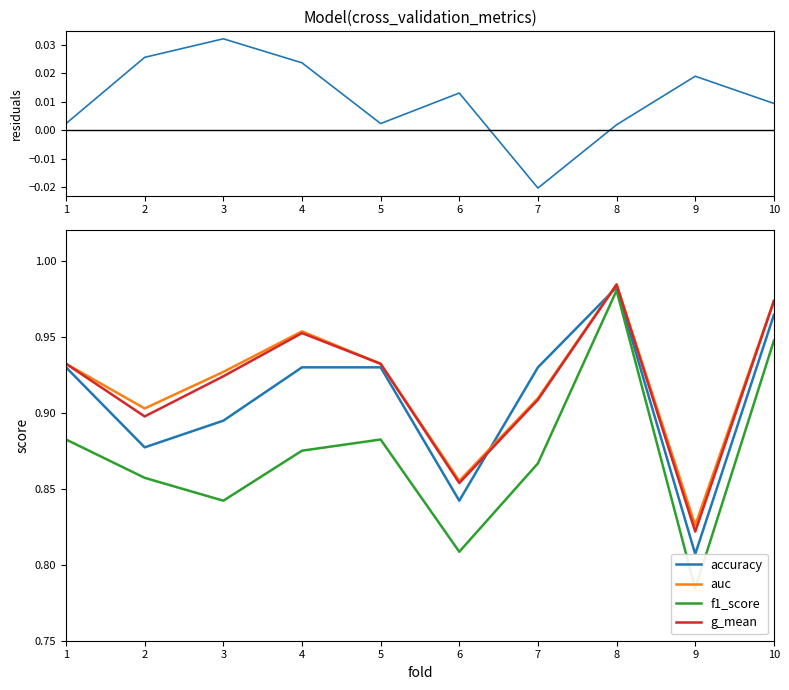

List the labels in order of accuracy value, largest first.

8, 10, 1, 4, 5, 7, 3, 2, 6, 9